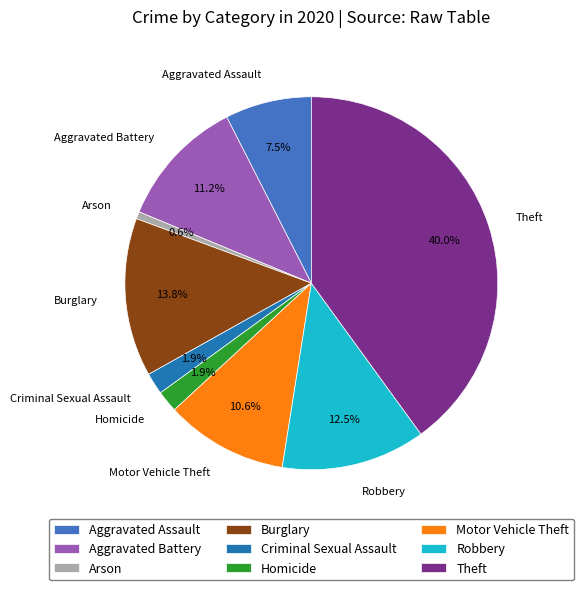

To the nearest percent, what portion does Burglary represent?

14%